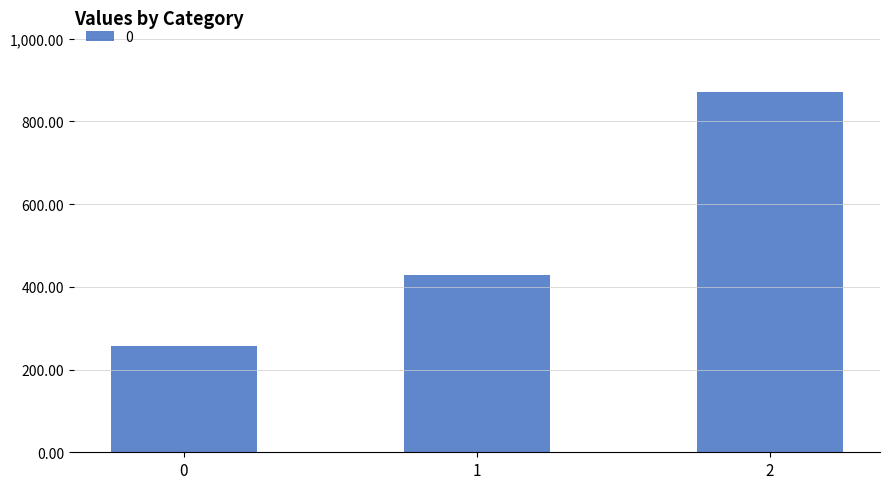

Which has a higher value, 1 or 0?

1